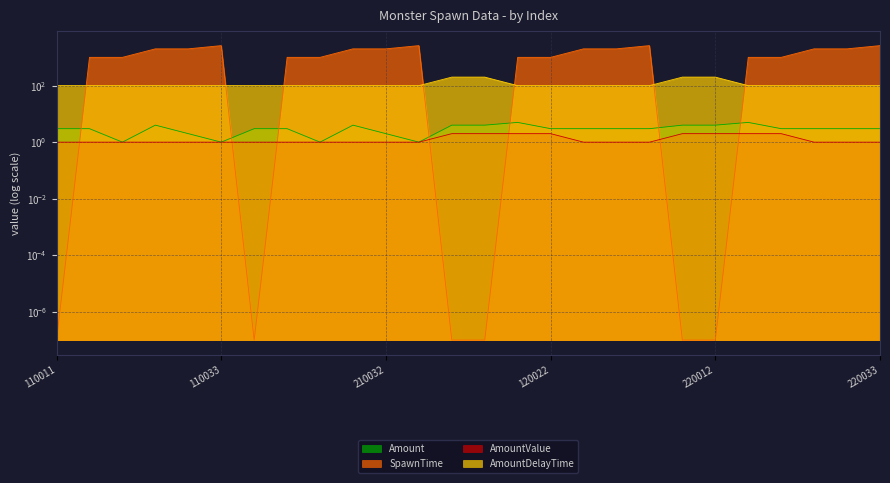

True or false: AmountValue and Amount cross at least once.

False